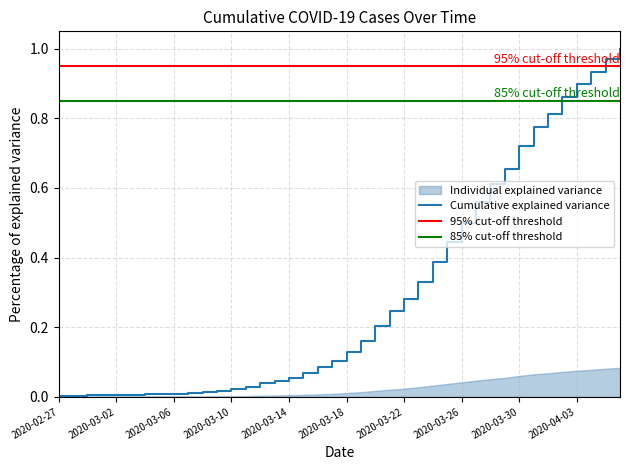

Which category has the lowest value across all series?

2020-02-27